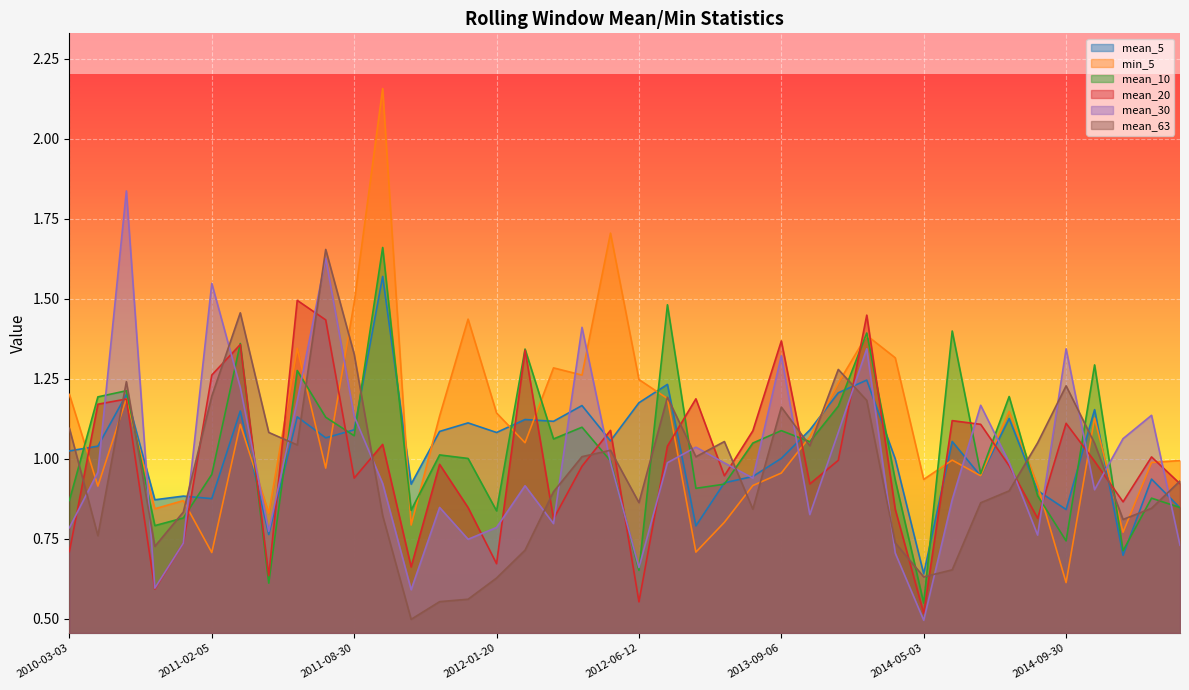

What is the difference between the second highest and minimum values in the mean_10 series?

0.9